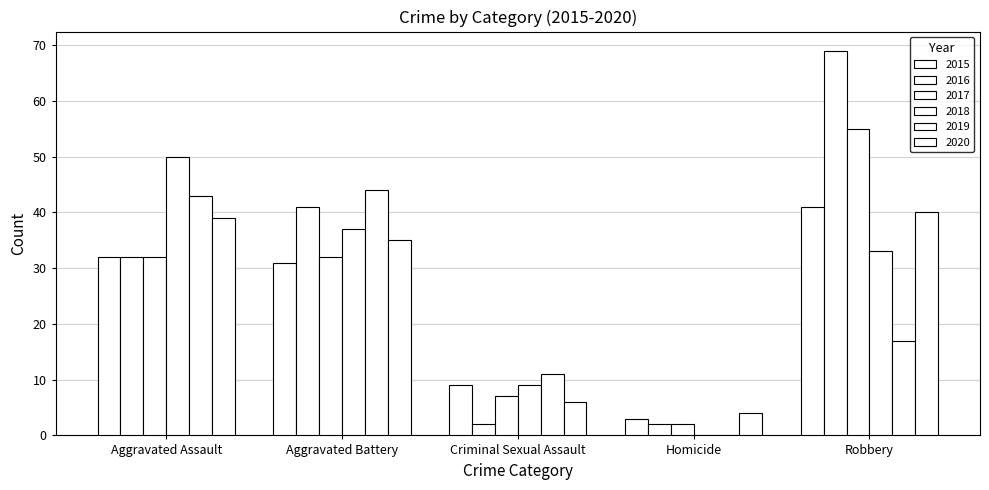

How many distinct data groups are displayed?

6